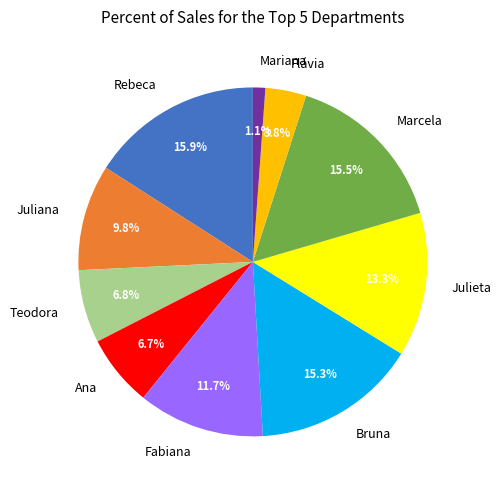

How many slices are in this pie chart?

10